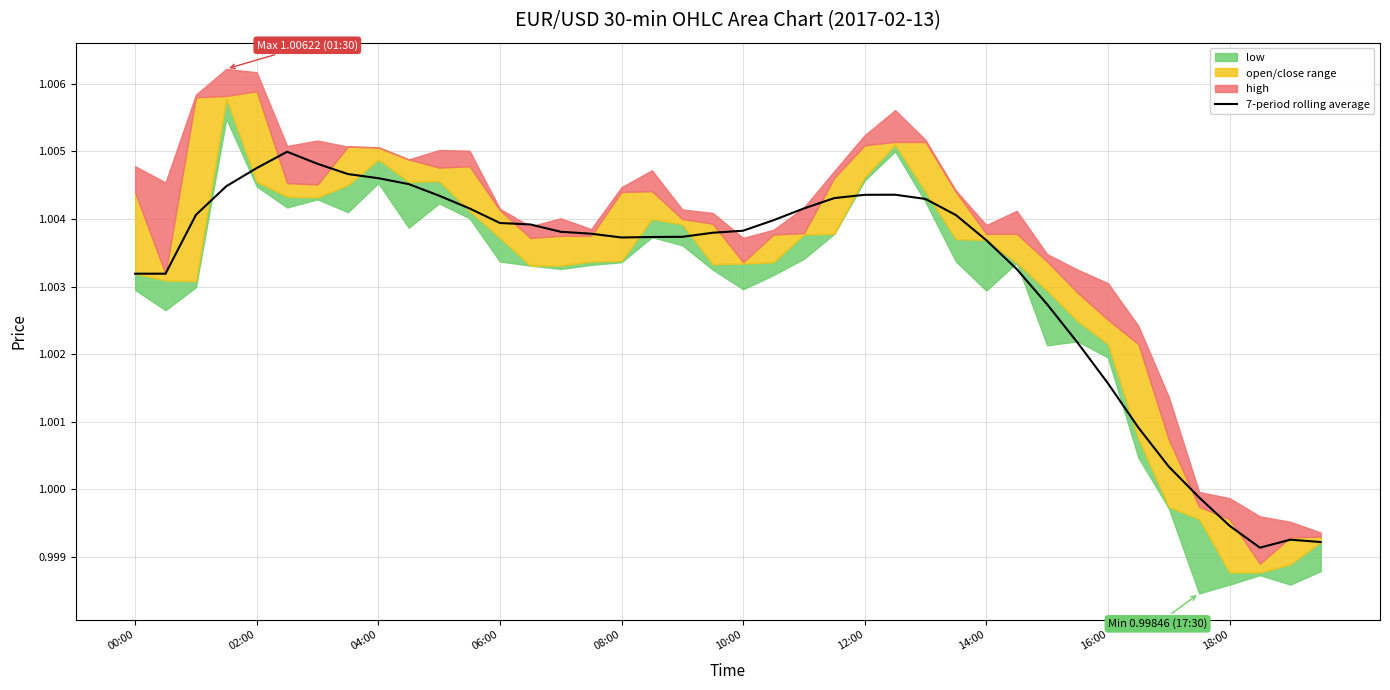

Where is the data nearest to the value 1?

35